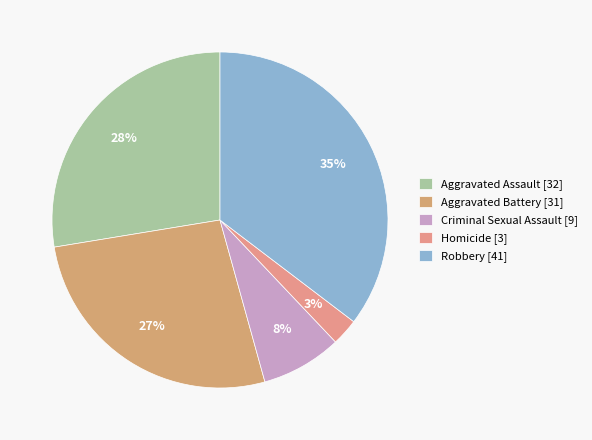

To the nearest percent, what is the combined percentage of Aggravated Battery and Aggravated Assault?

54%